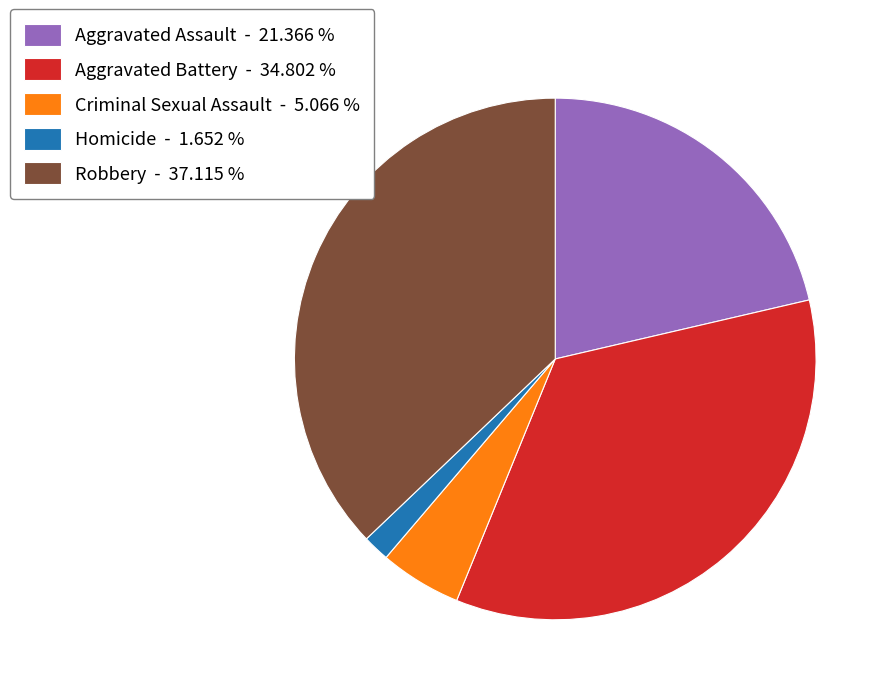

Between Homicide and Aggravated Battery, which is larger?

Aggravated Battery